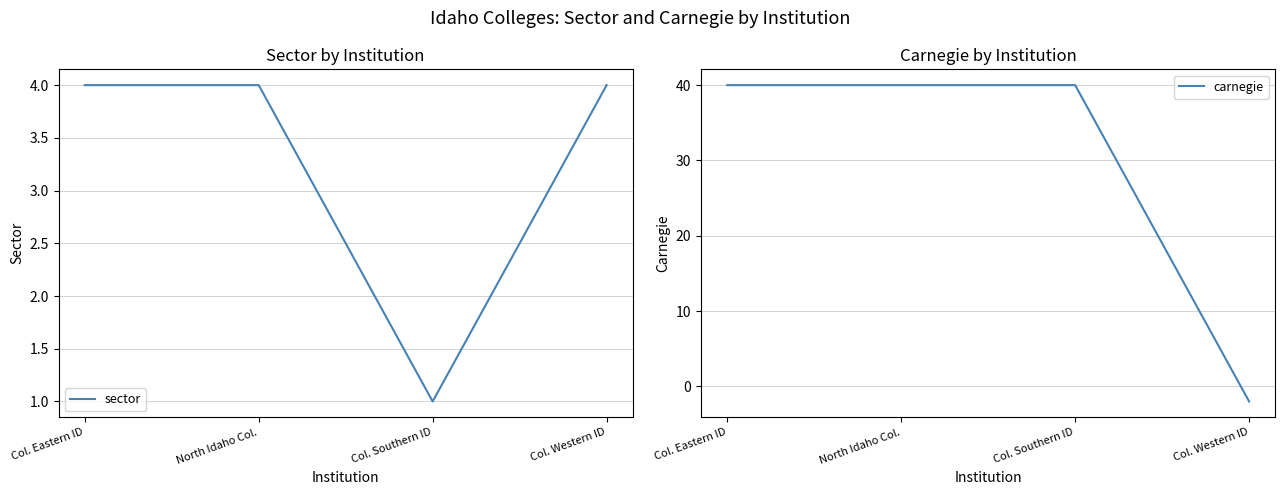

Reading left to right, extract all data points from this chart.

sector: Col. Eastern ID=4	North Idaho Col.=4	Col. Southern ID=1	Col. Western ID=4
carnegie: Col. Eastern ID=40	North Idaho Col.=40	Col. Southern ID=40	Col. Western ID=-2